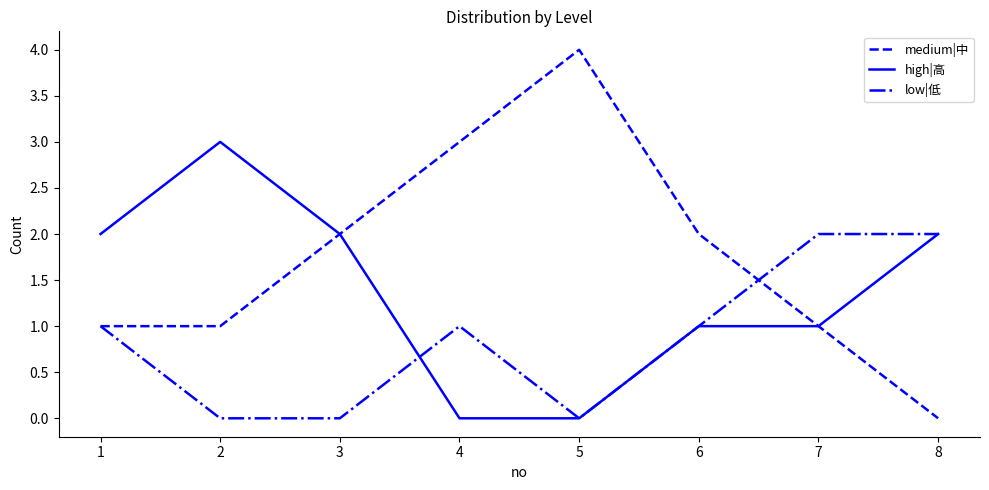

Is this an area chart (filled region under the line)?

No